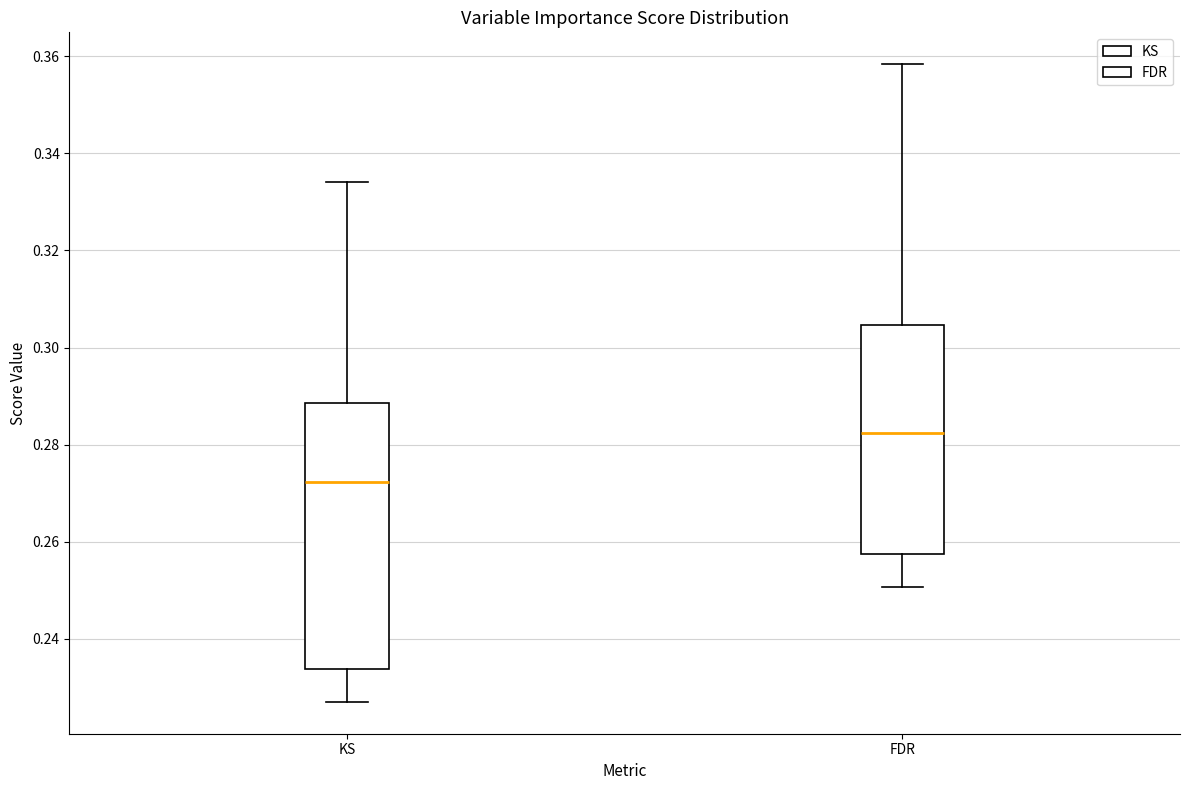

Reading left to right, read every box against the y-axis: the position of its median line, the range the box covers, and the ends of its whiskers. The values are not printed on the chart, so give them approximately, as read against the axis.

KS: median 0.272, box 0.234 to 0.288, whiskers 0.228 to 0.334
FDR: median 0.282, box 0.258 to 0.304, whiskers 0.250 to 0.358